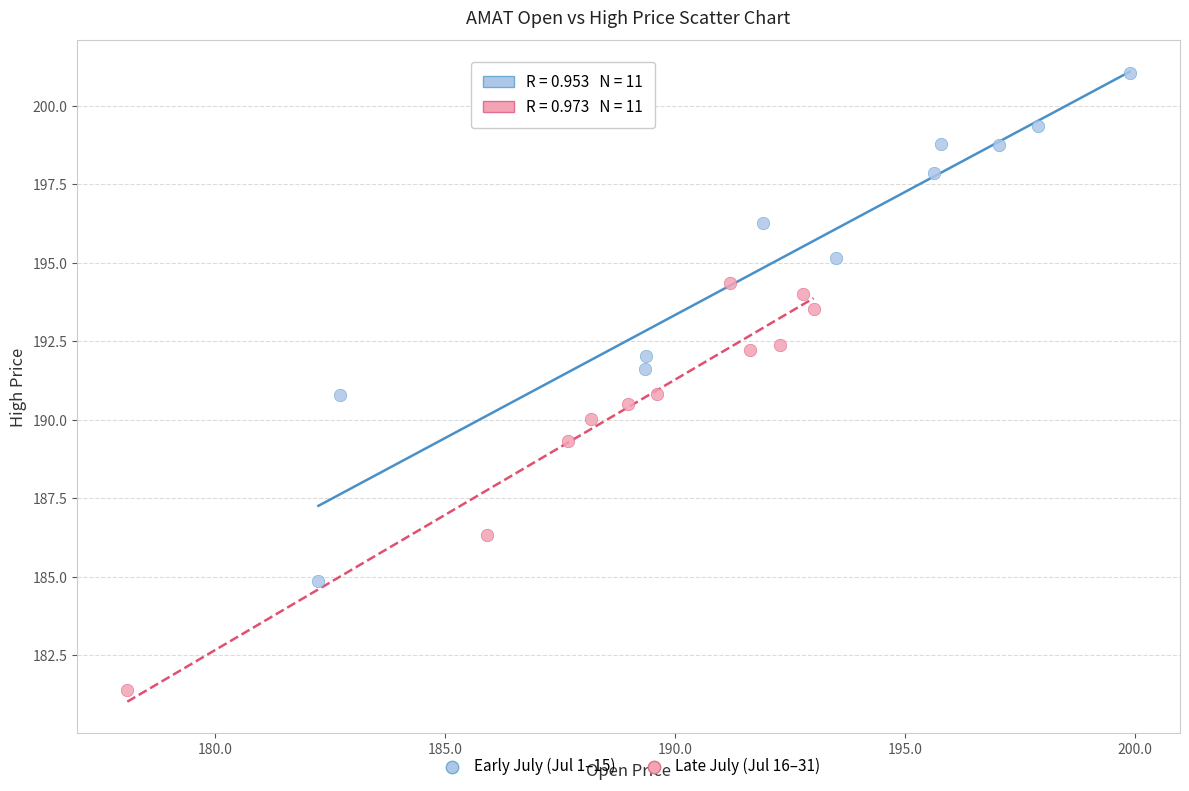

Which series reaches the minimum Y coordinate?

Late July (Jul 16–31)